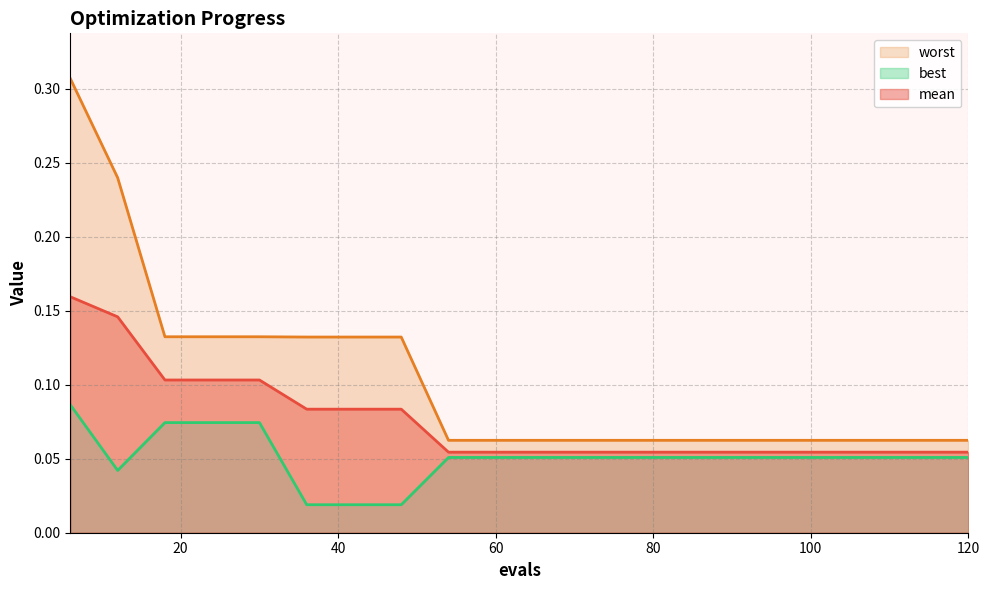

At which category does best reach its first local valley?

12